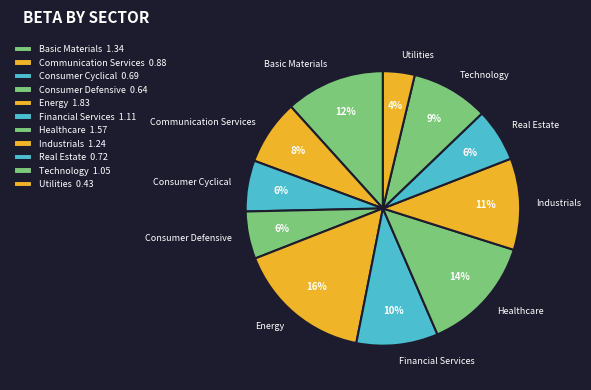

What percentage is the Utilities slice, to the nearest percent?

4%